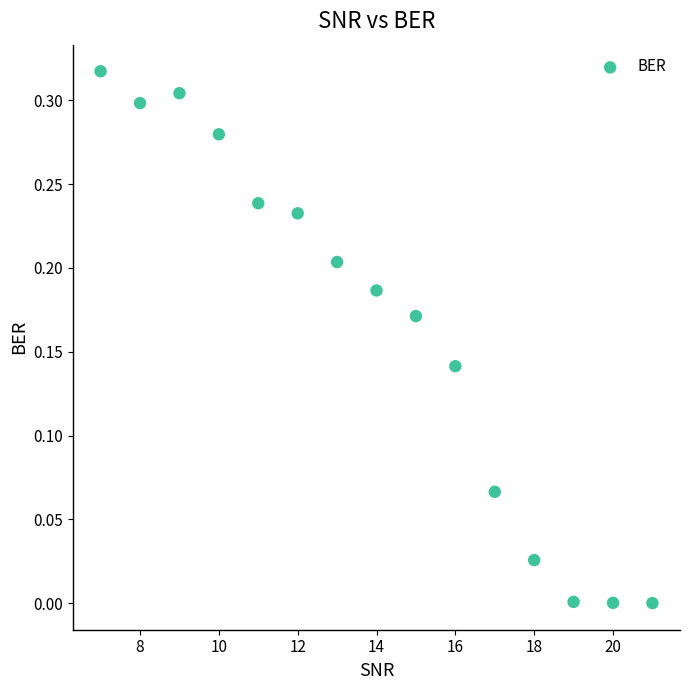

What is the range of X values (max minus min)?

14.0